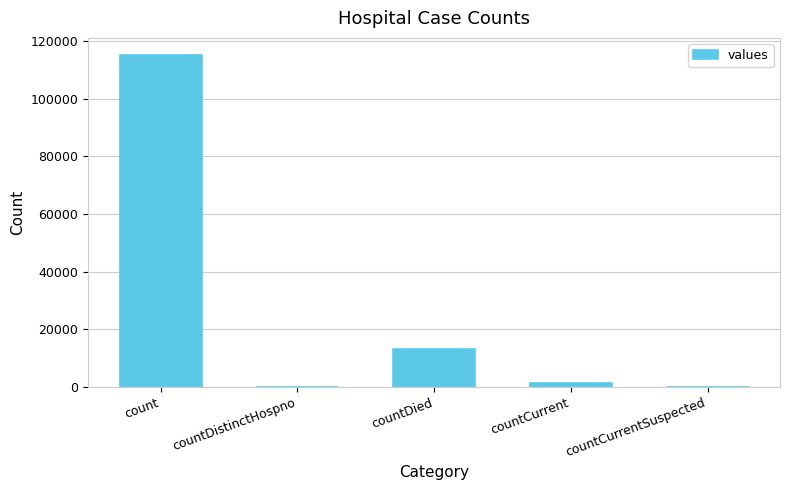

Between count and countDistinctHospno, which is larger?

count